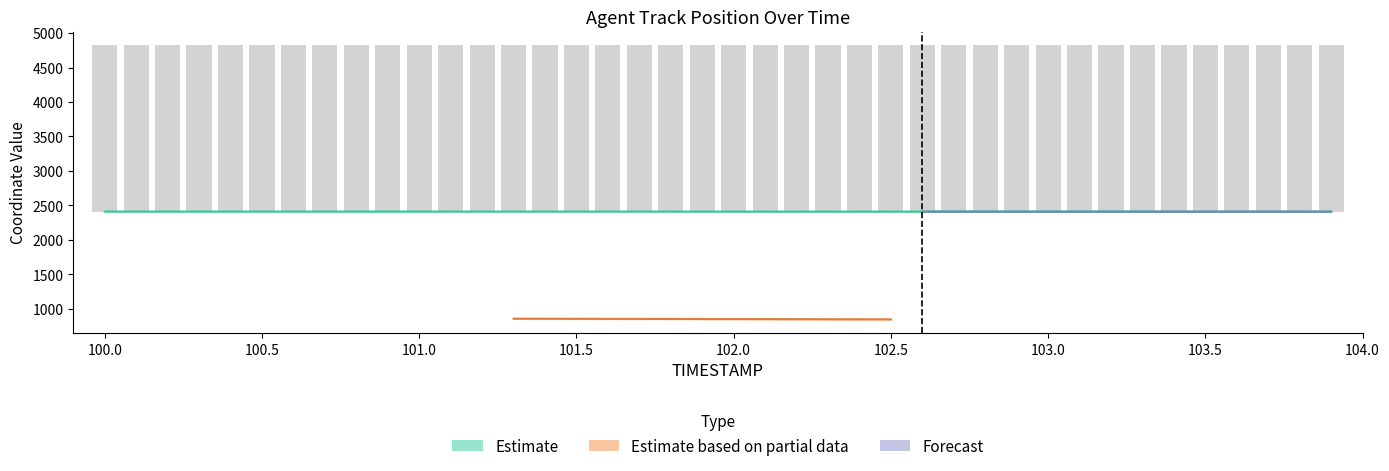

Are the bars horizontal?

No